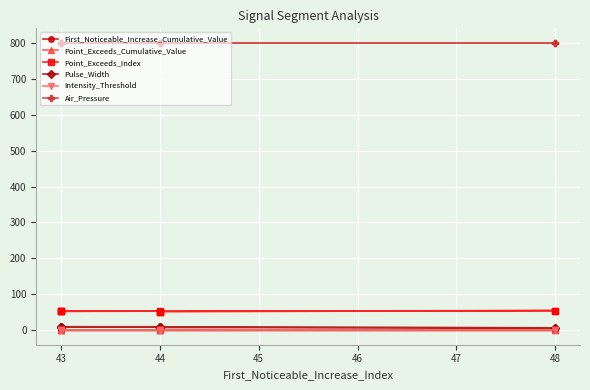

Is the value of Pulse_Width at 43 greater than the value of Point_Exceeds_Index at 44?

No